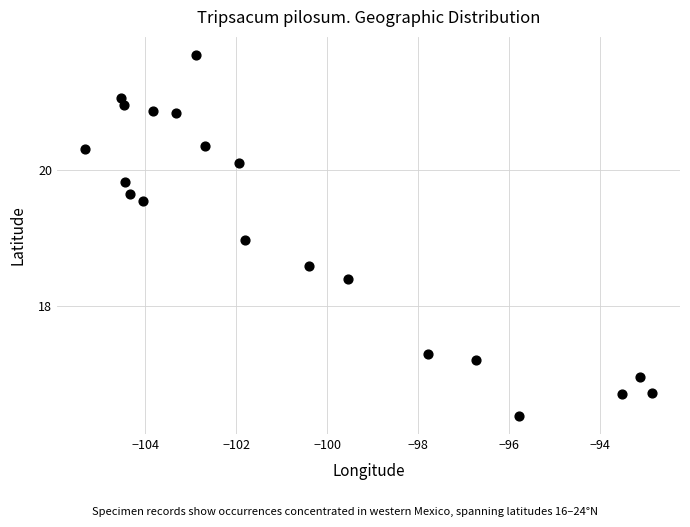

What is the range of X values (max minus min)?

12.4